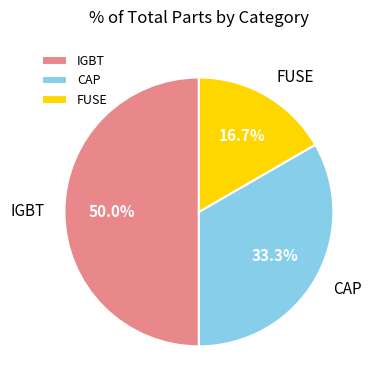

To the nearest percent, what is the combined percentage of IGBT and FUSE?

67%